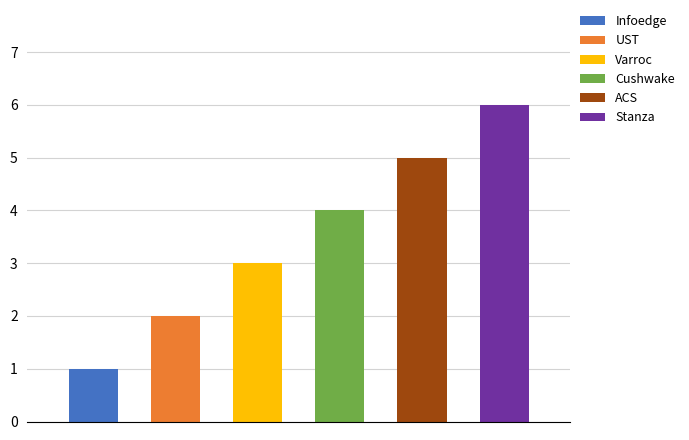

What is the difference between the second highest and second lowest values?

3